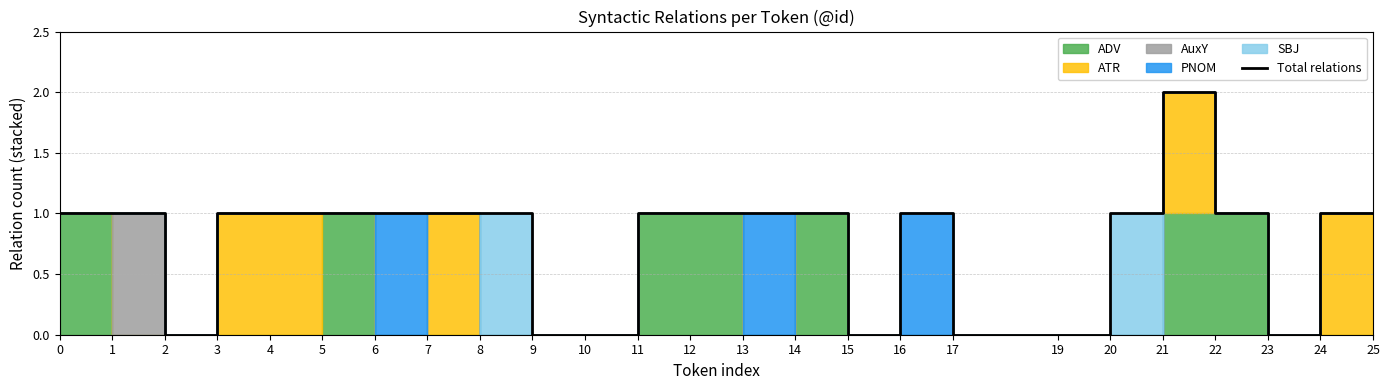

Is this an area chart (filled region under the line)?

No